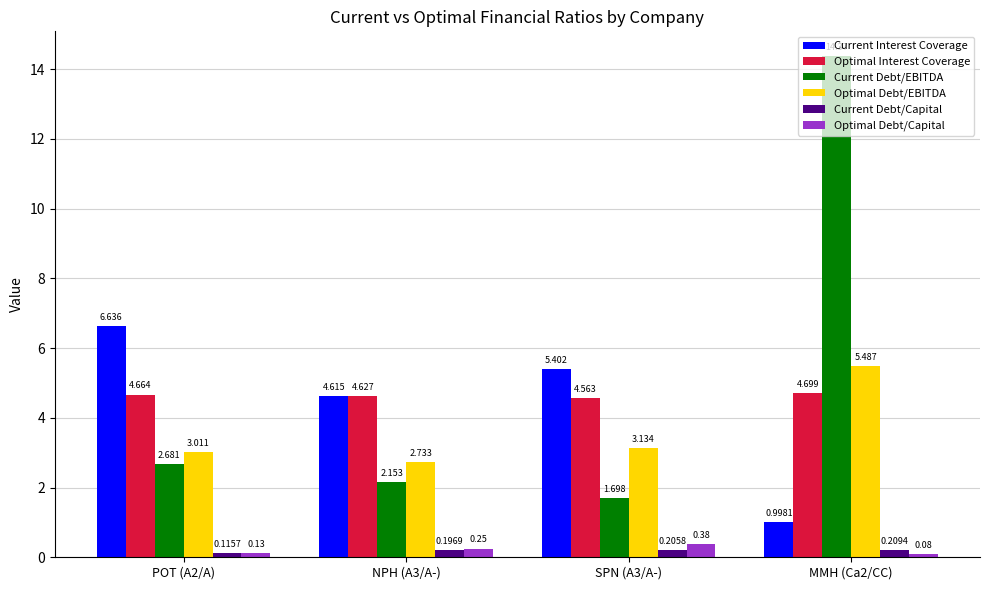

Is it true that Current Interest Coverage equals 4.6 at NPH (A3/A-)?

True